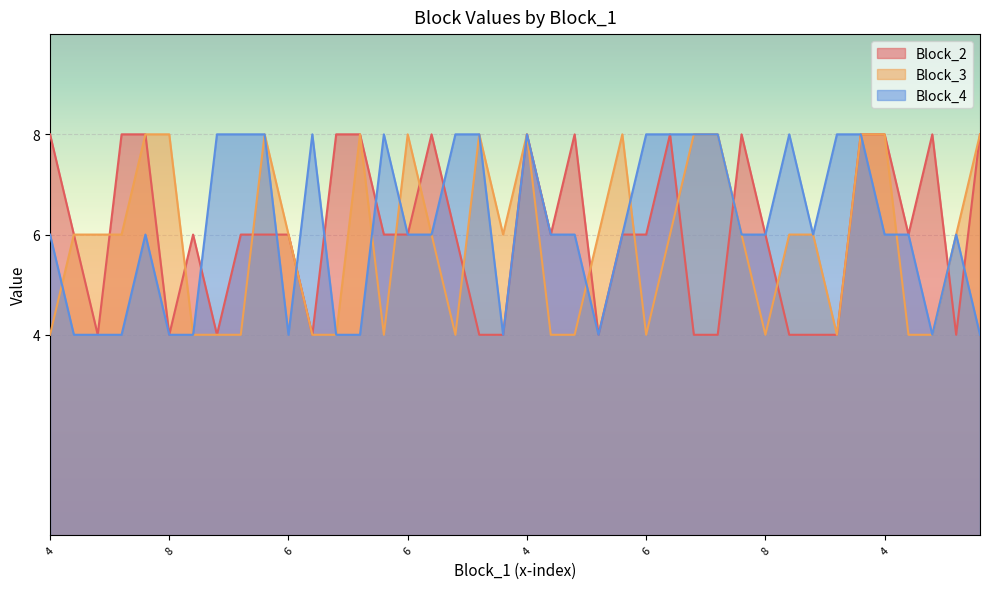

What is the minimum value shown in the chart?

4